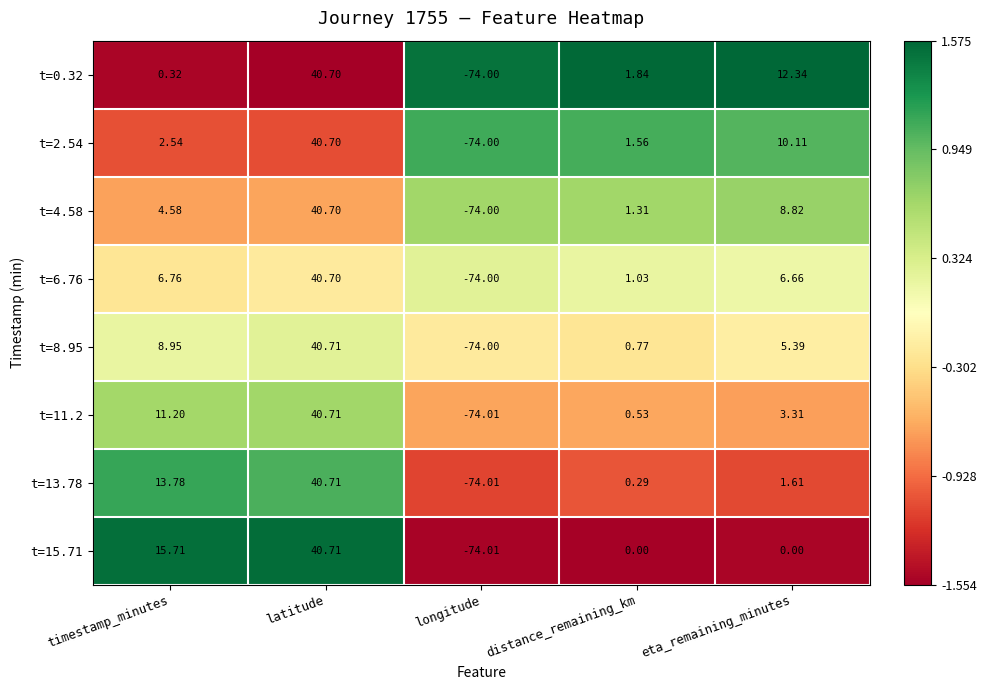

Which label corresponds to the largest value in the chart?

latitude